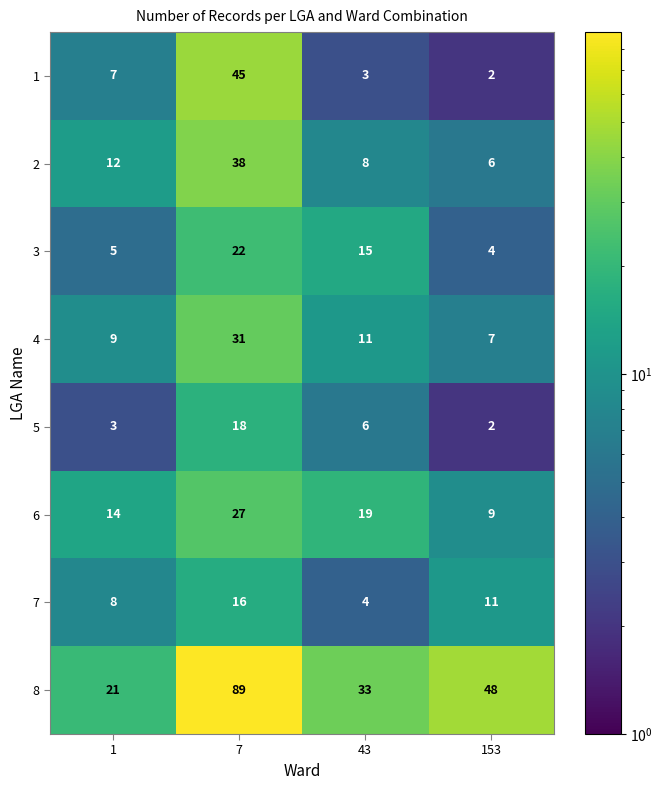

Rank the categories by 4 value from lowest to highest.

153, 1, 43, 7